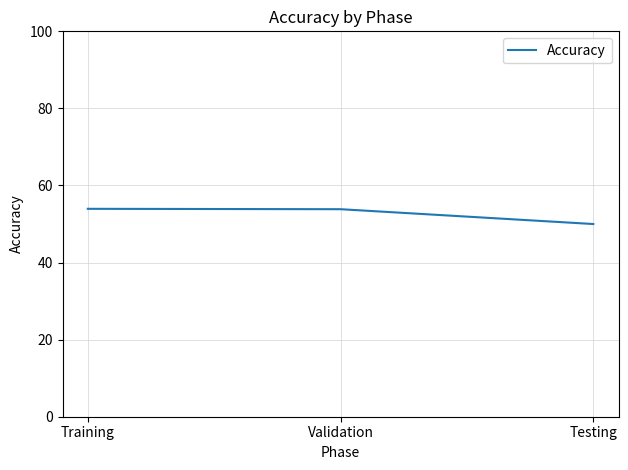

The value at Validation is 84.4. True or false?

False